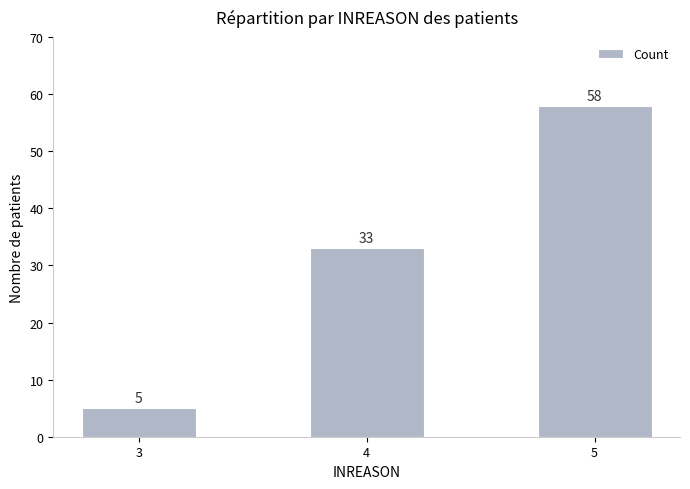

What is the value of the 1st bar from the left?

5